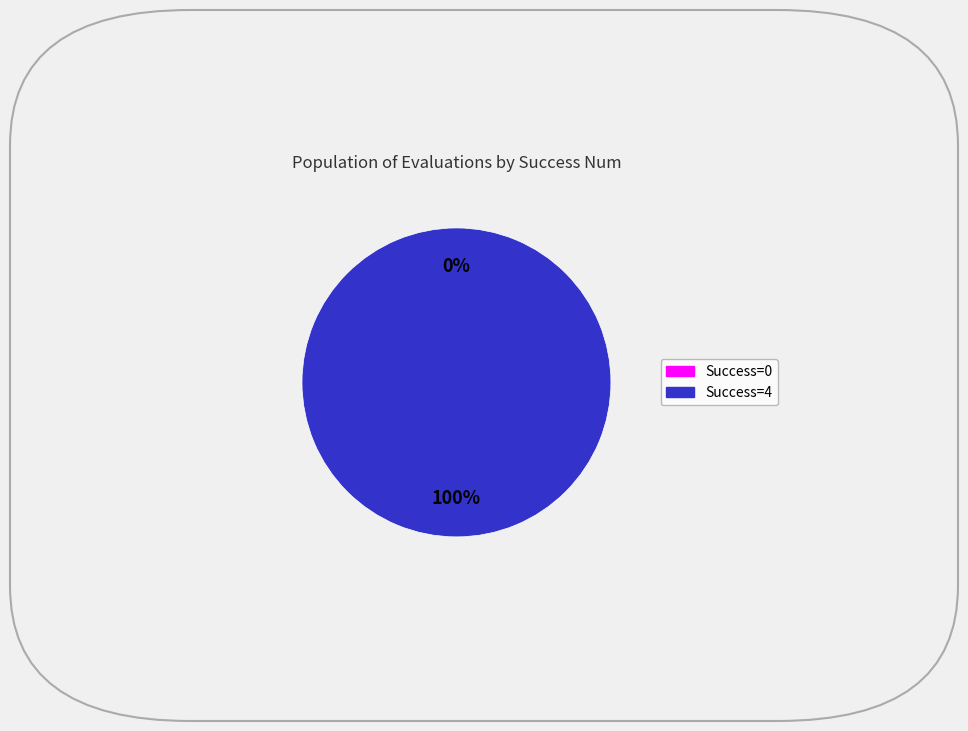

What is the majority slice?

4